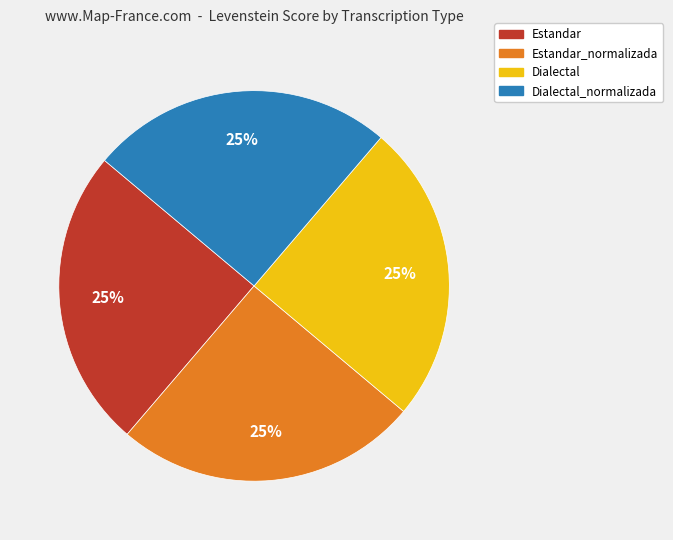

How many slices are in this pie chart?

4